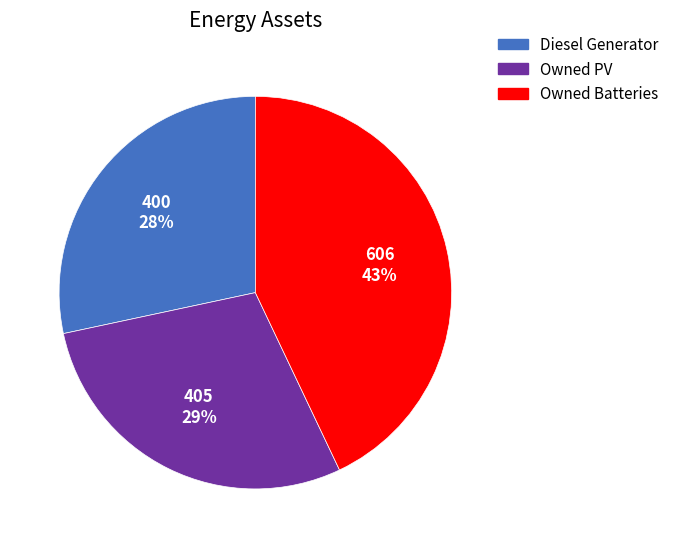

Count the number of slices in the pie.

3